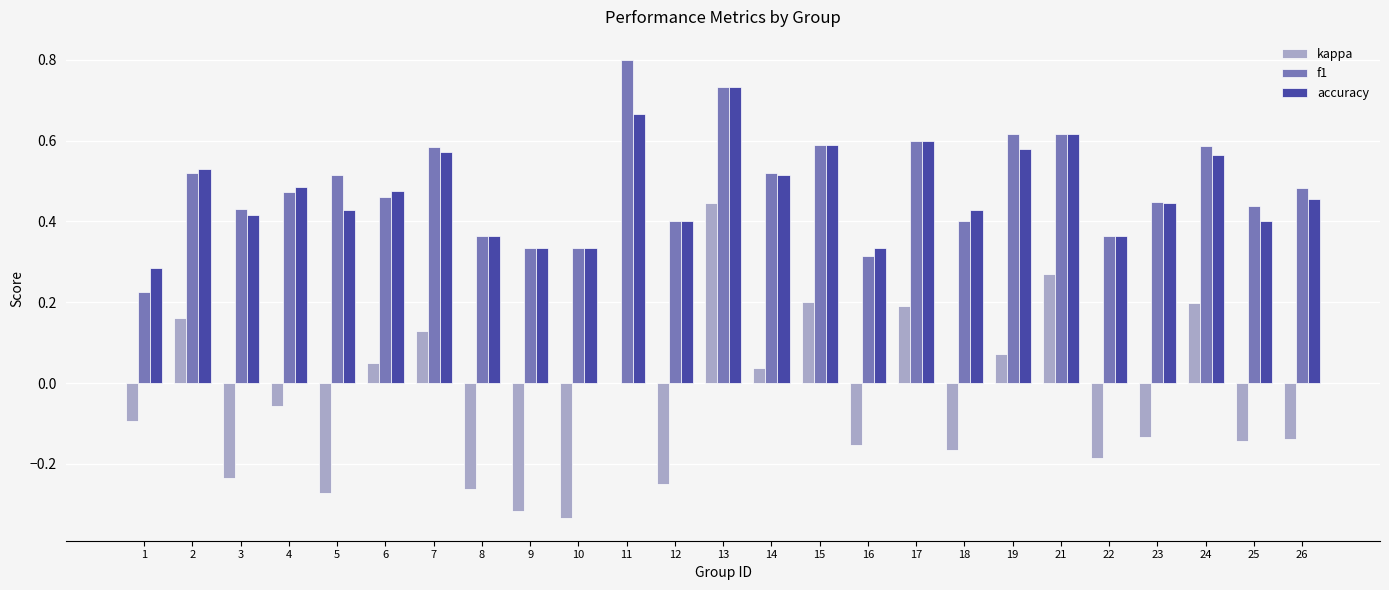

What is the maximum value shown in the chart?

0.8